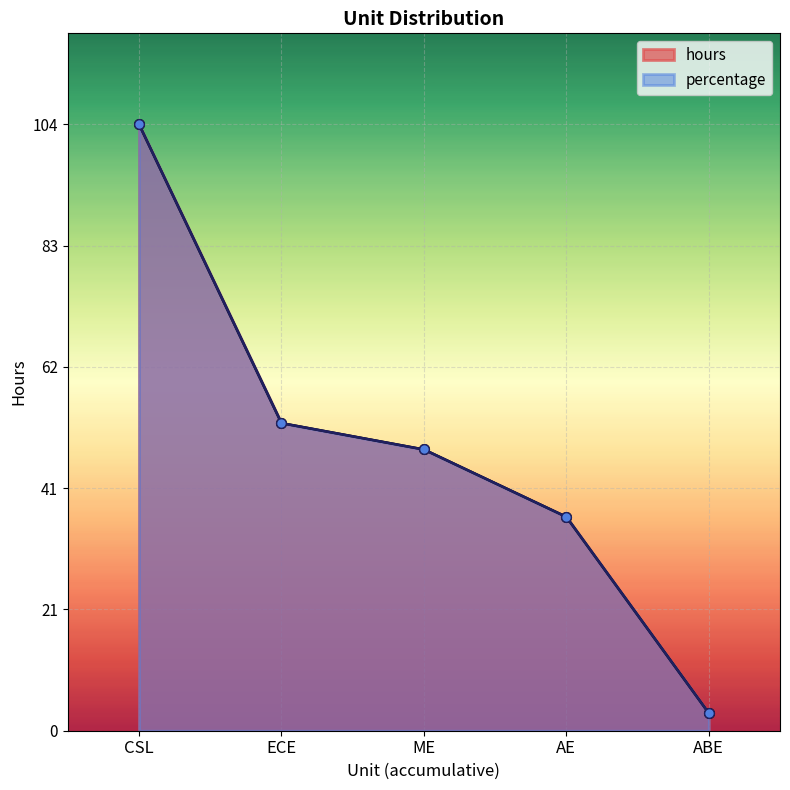

Between ABE and ECE, which is larger?

ECE